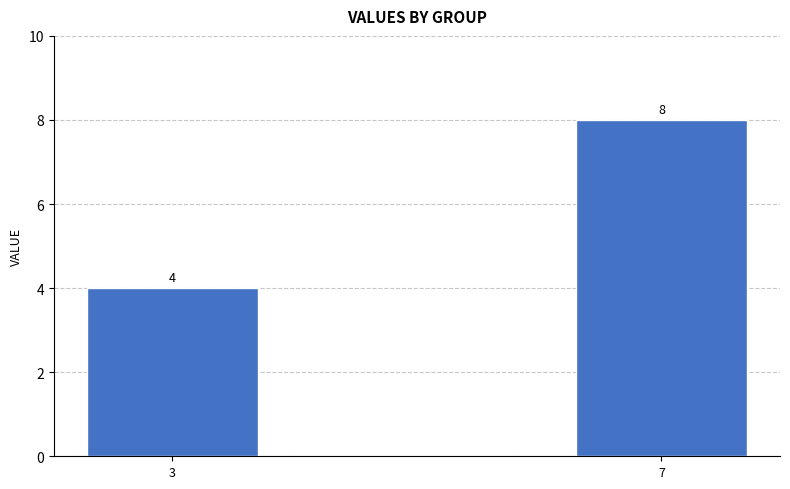

What is the sum of the values at 3 and 7?

12